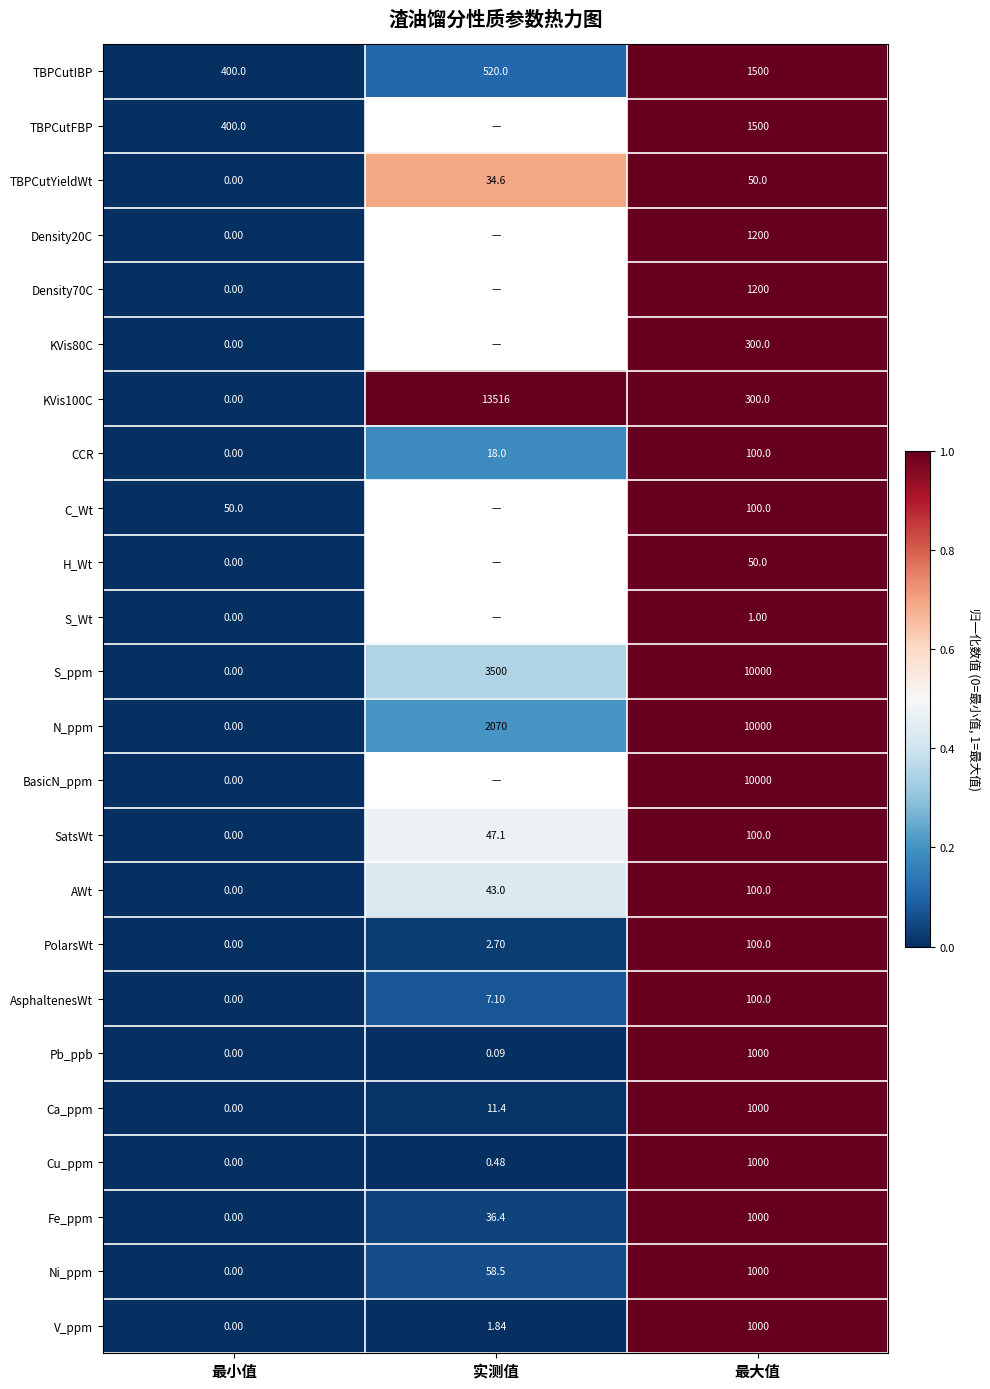

Which category has the lowest value in the CCR series?

最小值